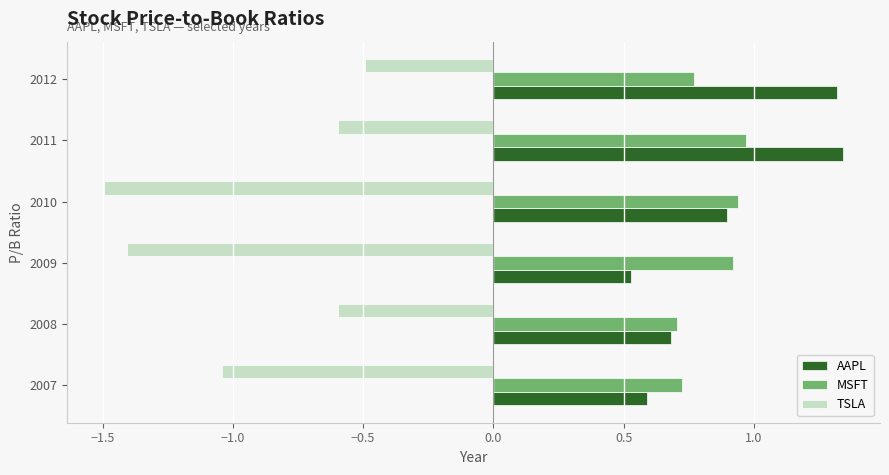

True or false: TSLA has a value of -0.9 at 2011.

False